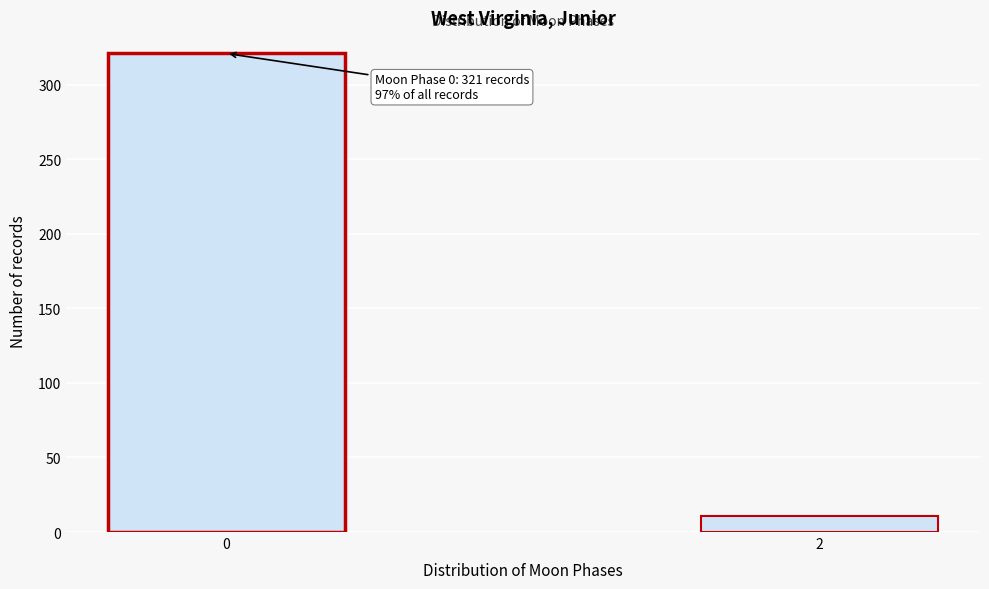

Reading right to left, extract all data points from this chart.

2=11	0=321